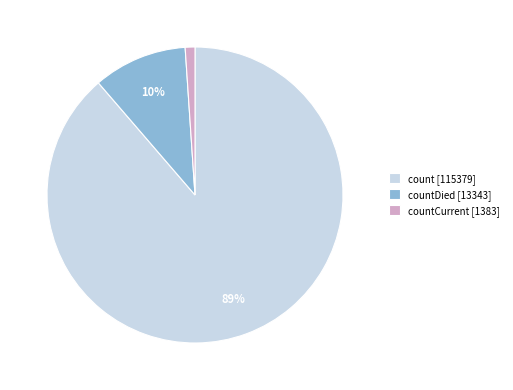

The countCurrent [1383] slice represents 1% of the pie. True or false?

True